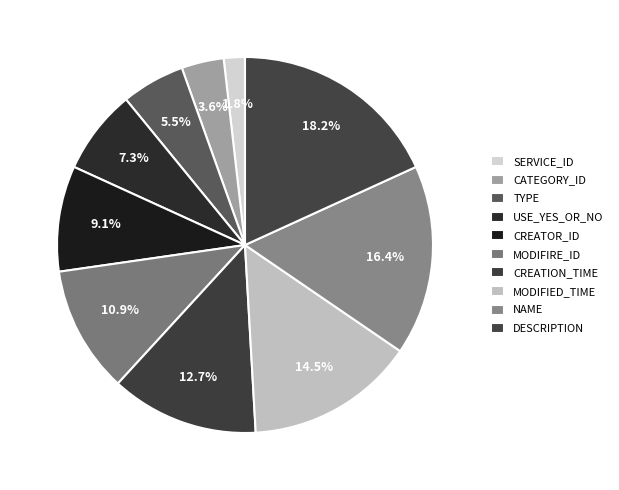

To the nearest percent, what is the combined percentage of CREATION_TIME and MODIFIED_TIME?

27%